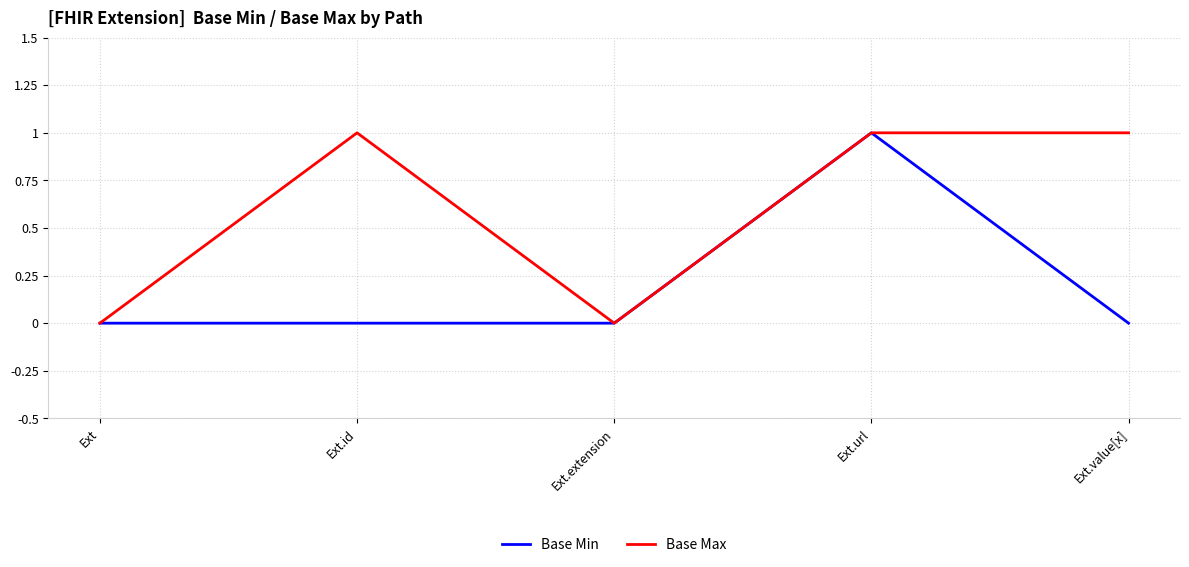

Reading right to left, what are all the values shown in this chart?

Base Min: 0	1	0	0	0
Base Max: 1	1	0	1	0